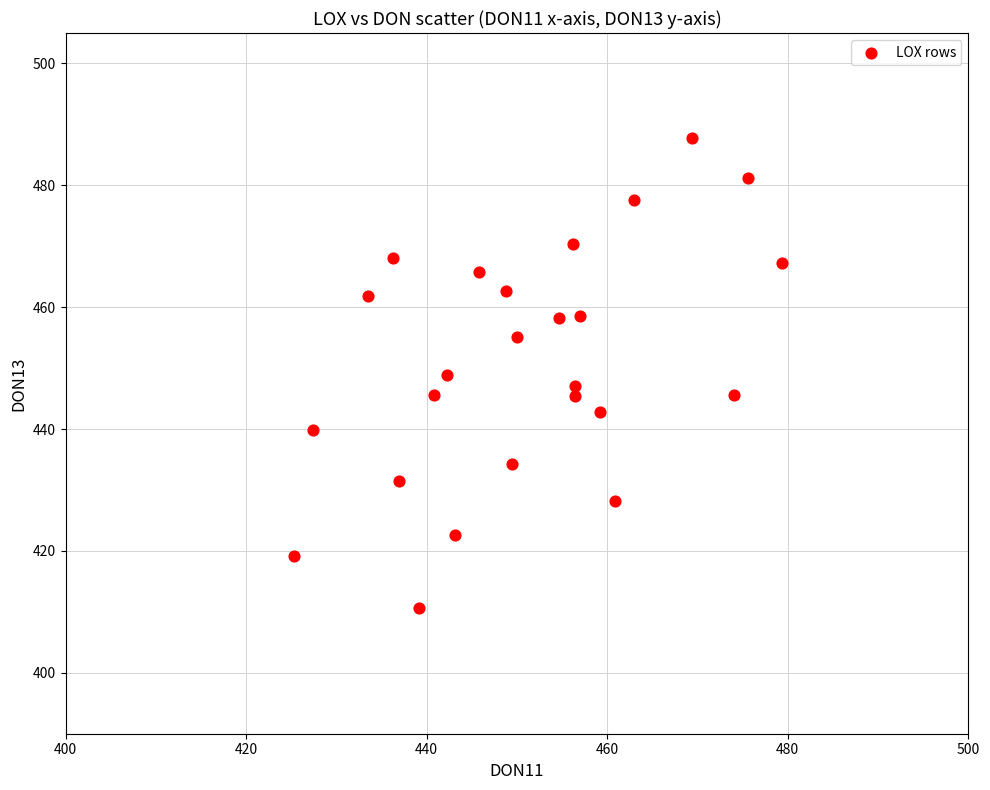

What is the range of X values (max minus min)?

54.0